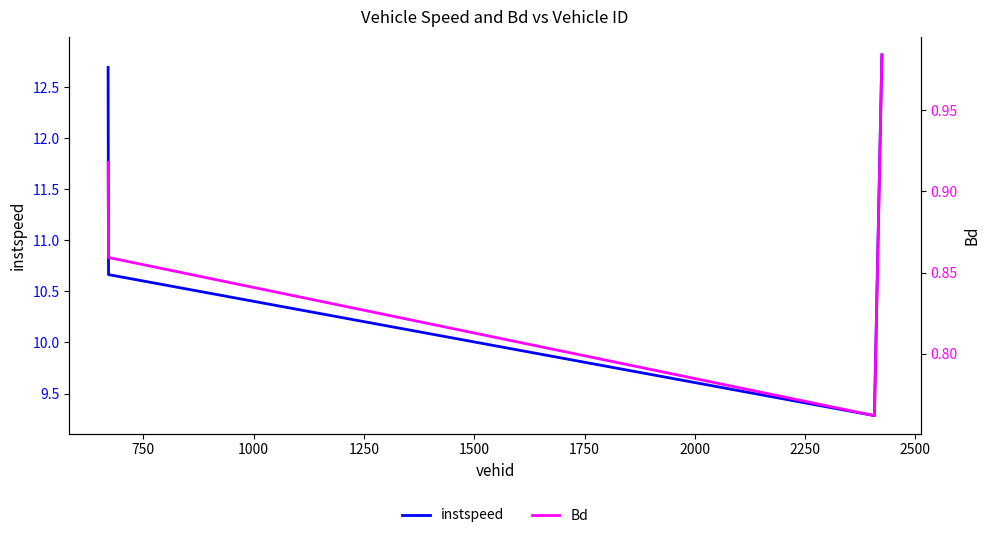

What is the sum of all Bd values?

3.5